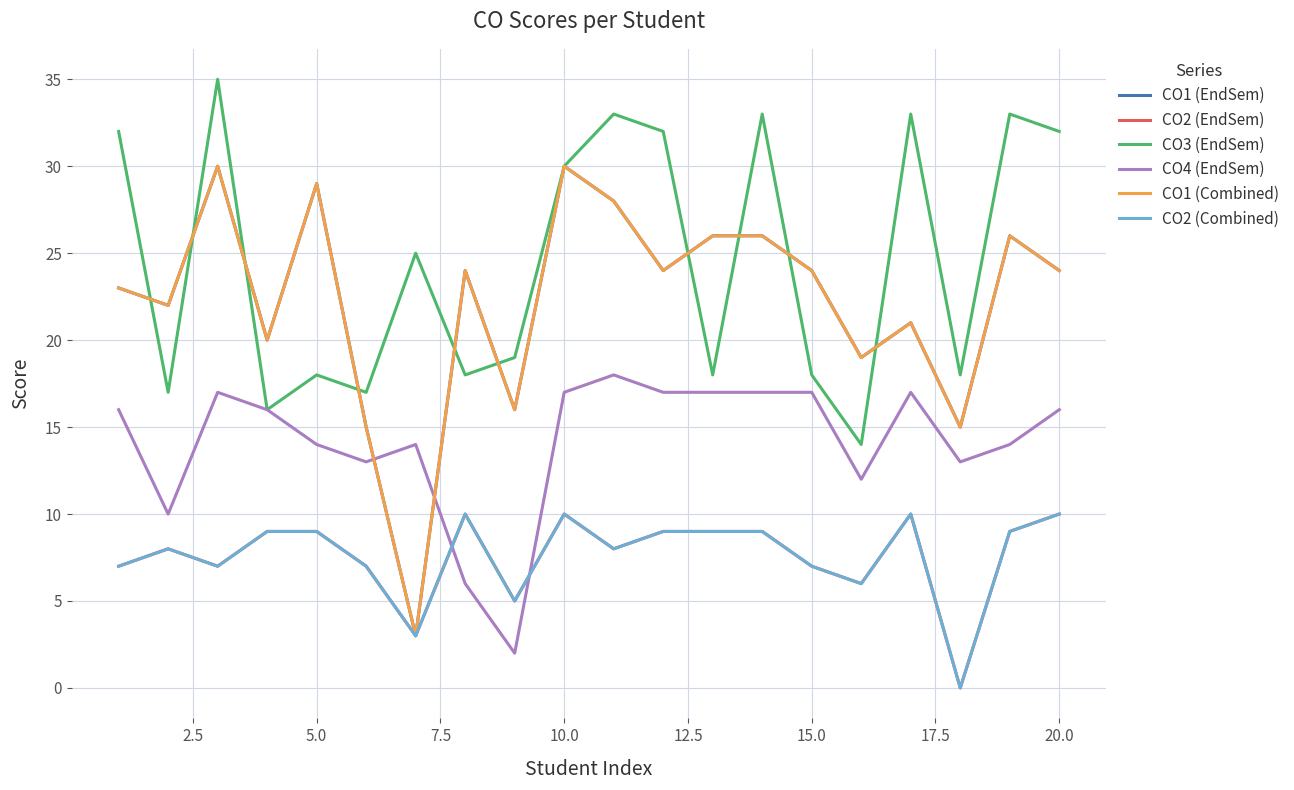

At how many categories does at least one series exceed 31?

8